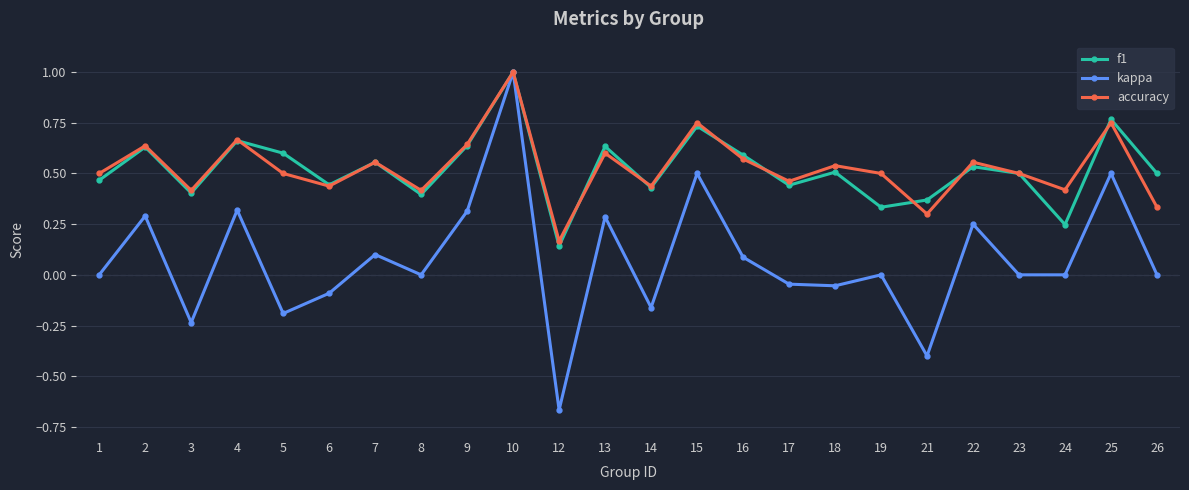

Between 5 and 9, which series saw the biggest shift?

kappa